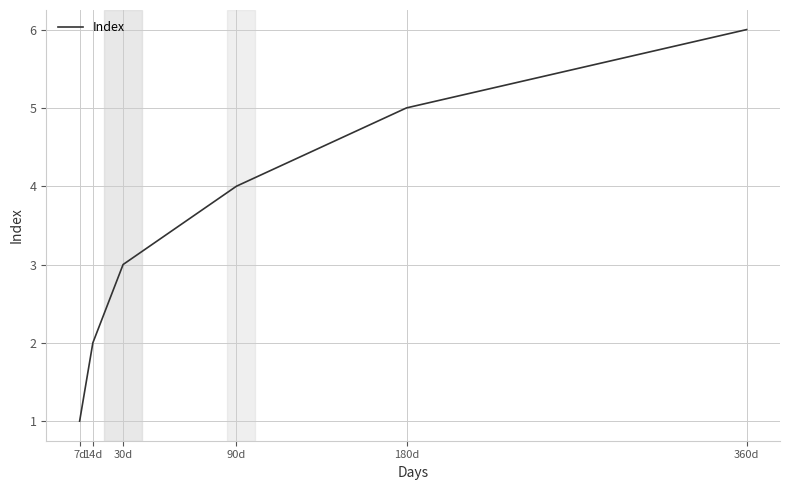

What is the smallest value displayed?

1